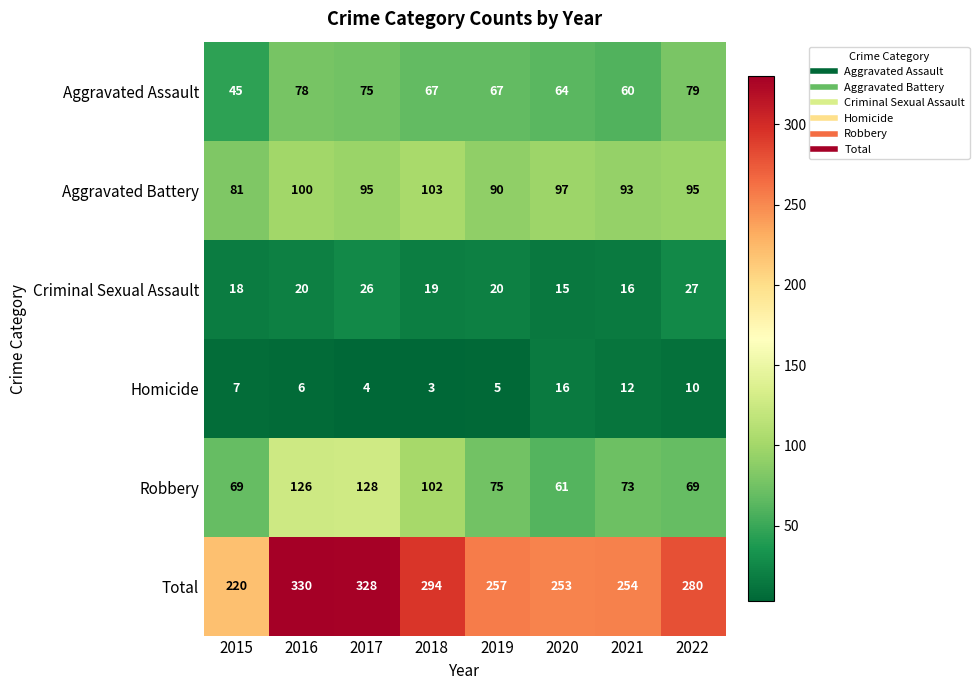

Which series has the largest range (max minus min)?

Total